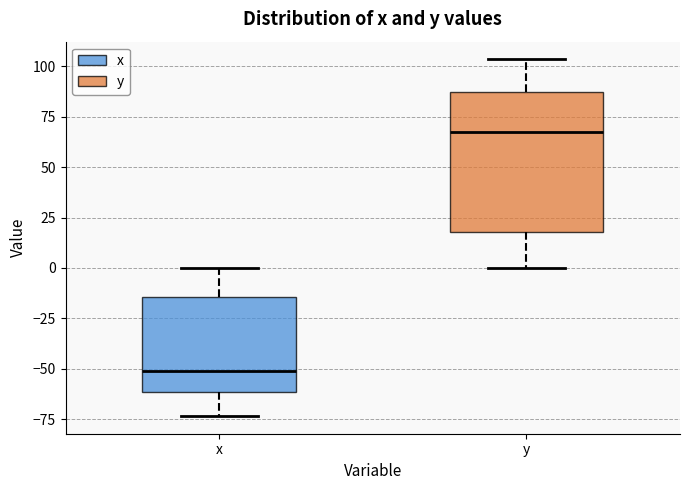

Reading left to right, transcribe this box plot: for each box, give where its median line is, the range the box spans, and where its two whiskers end, as read against the y-axis. The values are not printed on the chart, so give them approximately, as read against the axis.

x: median -50, box -60 to -15, whiskers -75 to 0
y: median 65, box 20 to 85, whiskers 0 to 105